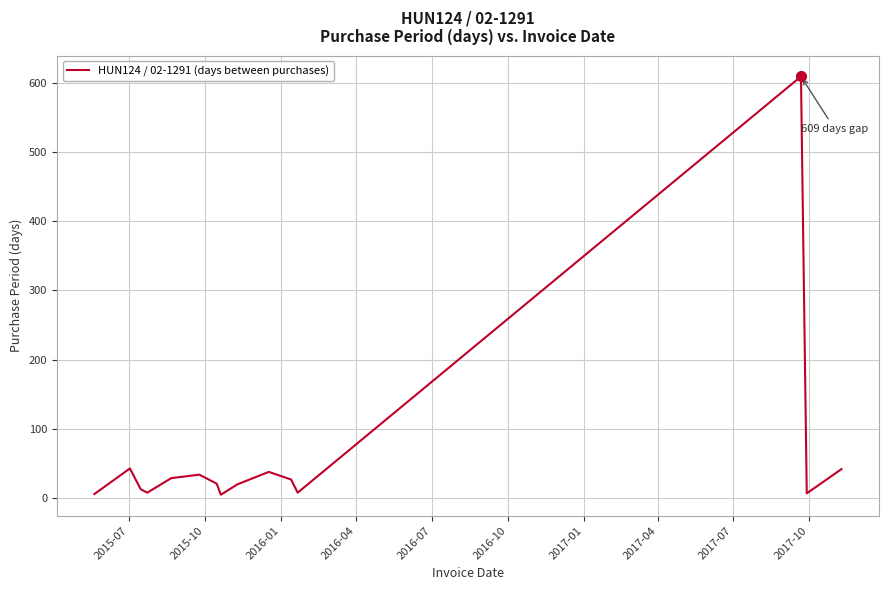

Is this an area chart (filled region under the line)?

No